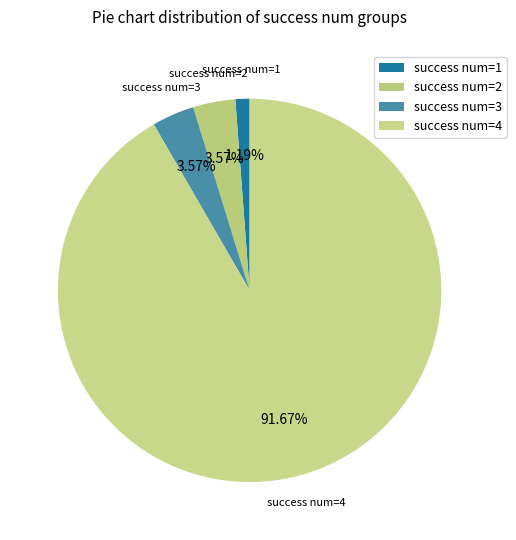

How many slices are in this pie chart?

4